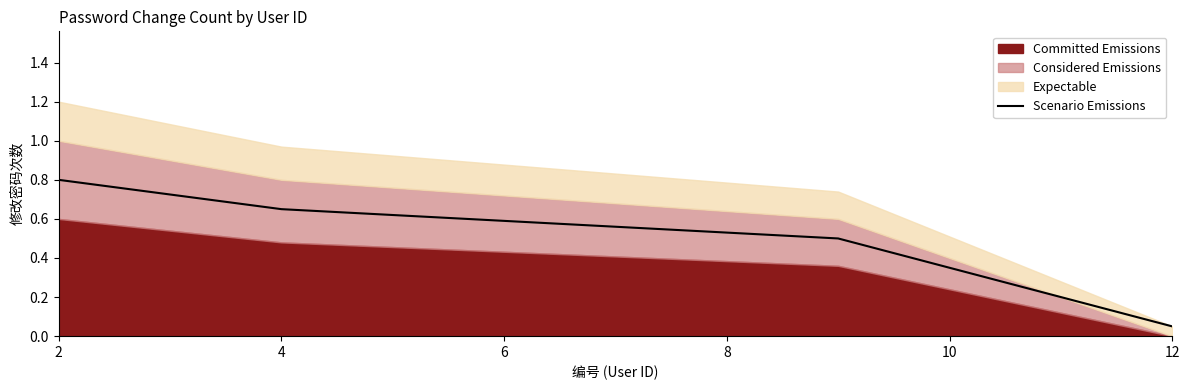

What is the average value?

0.4